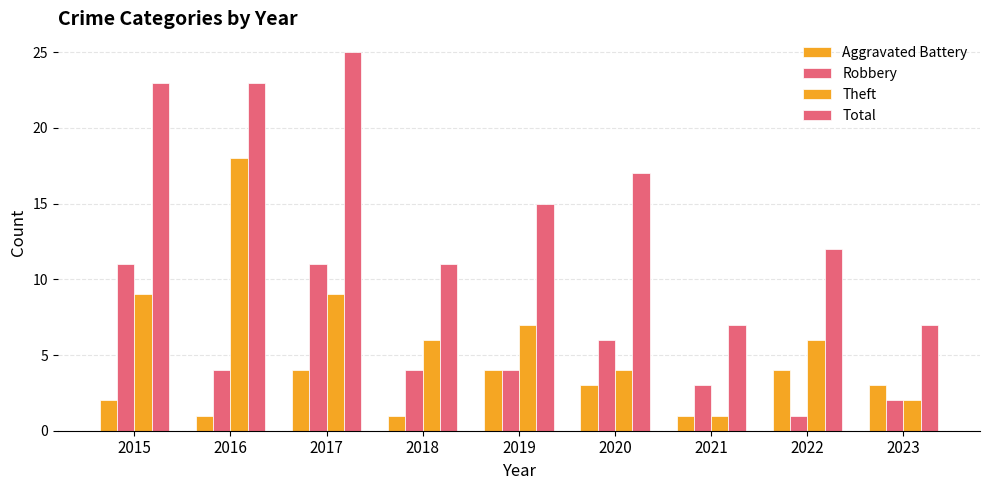

Are the bars horizontal?

No